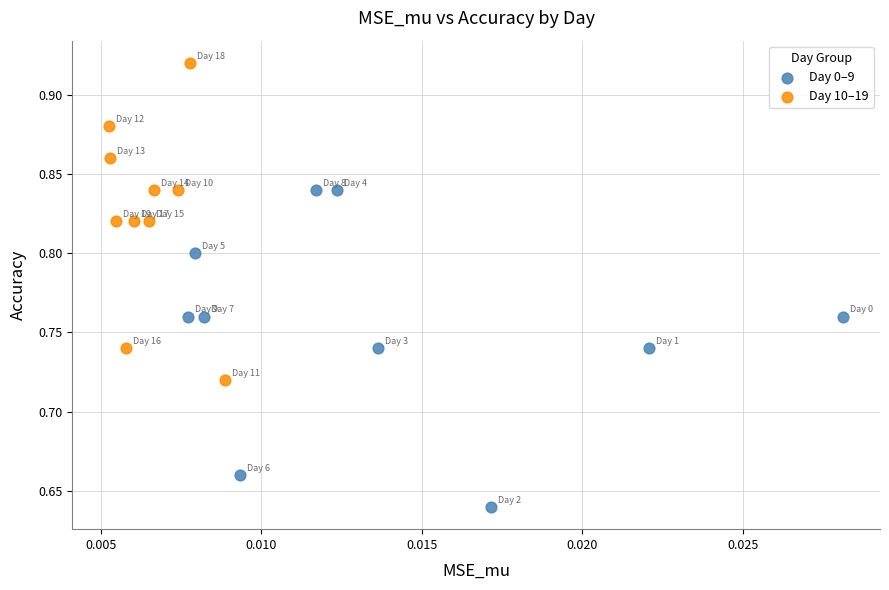

Which series reaches the maximum Y coordinate?

Day 10–19